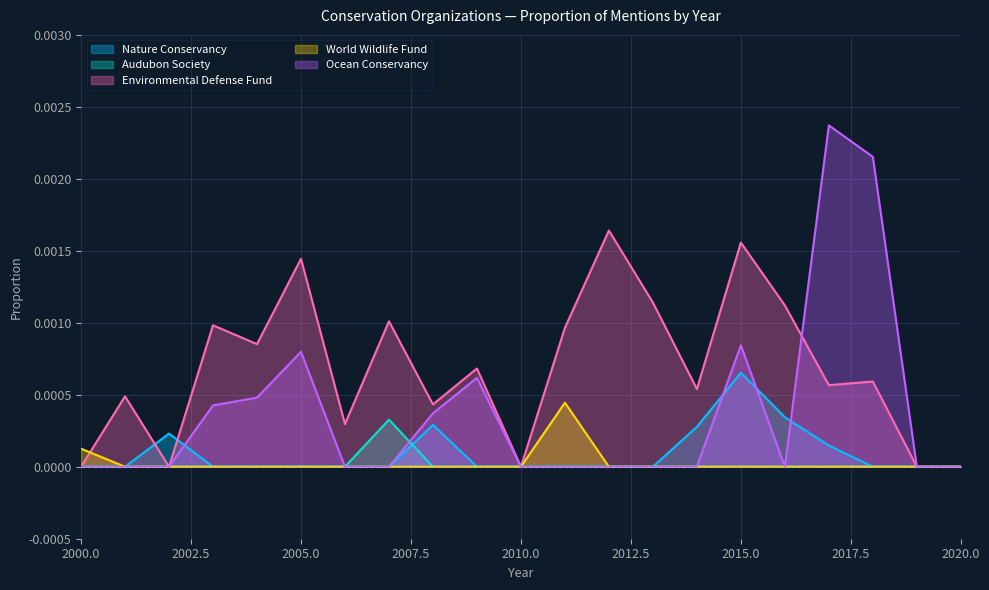

List the series in order of their peak value, highest first.

Ocean Conservancy, Environmental Defense Fund, Nature Conservancy, World Wildlife Fund, Audubon Society